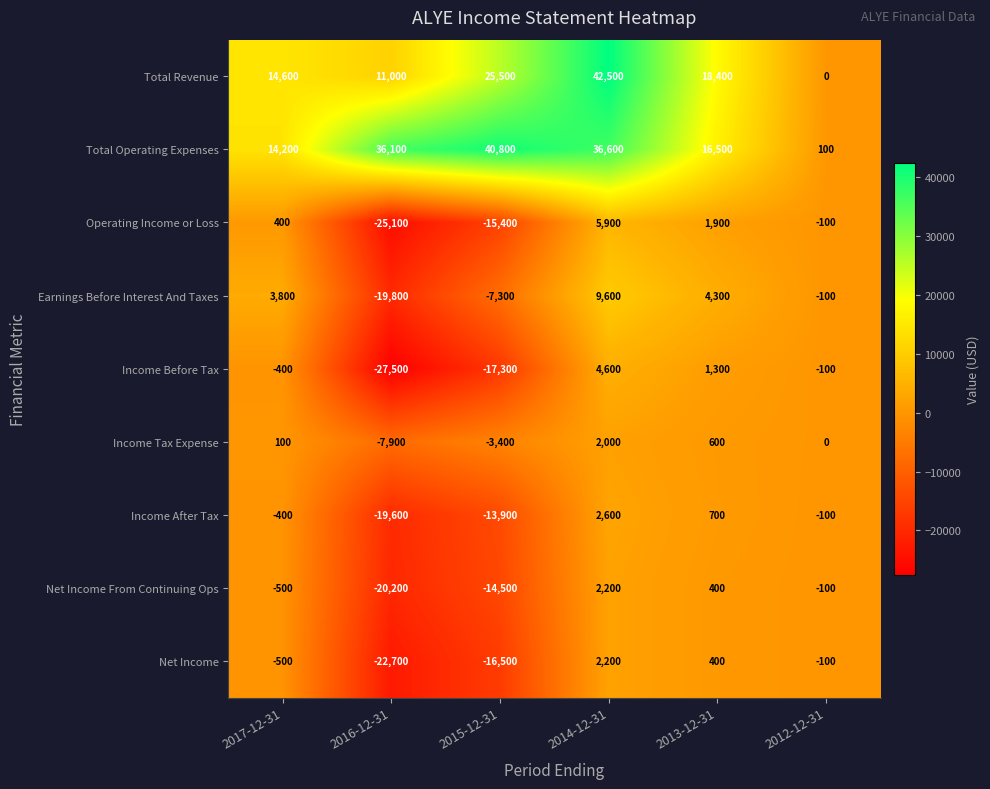

Which series has the largest total across all categories?

Total Operating Expenses